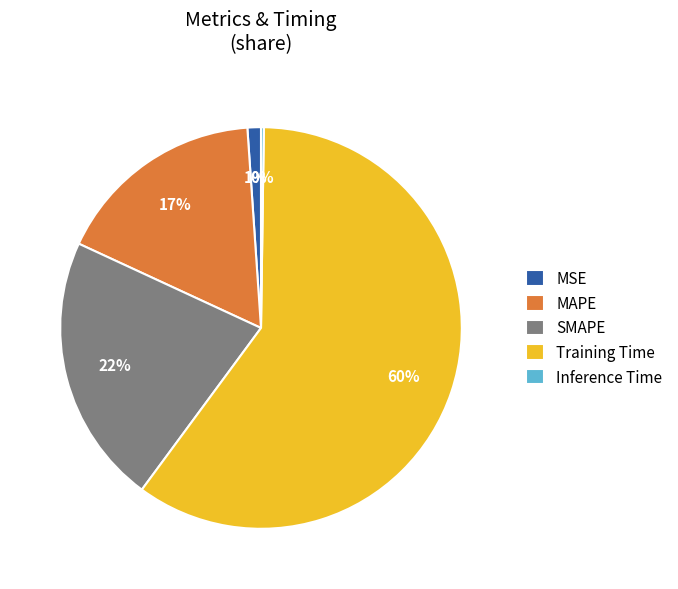

Does SMAPE account for over 50% of the chart?

No